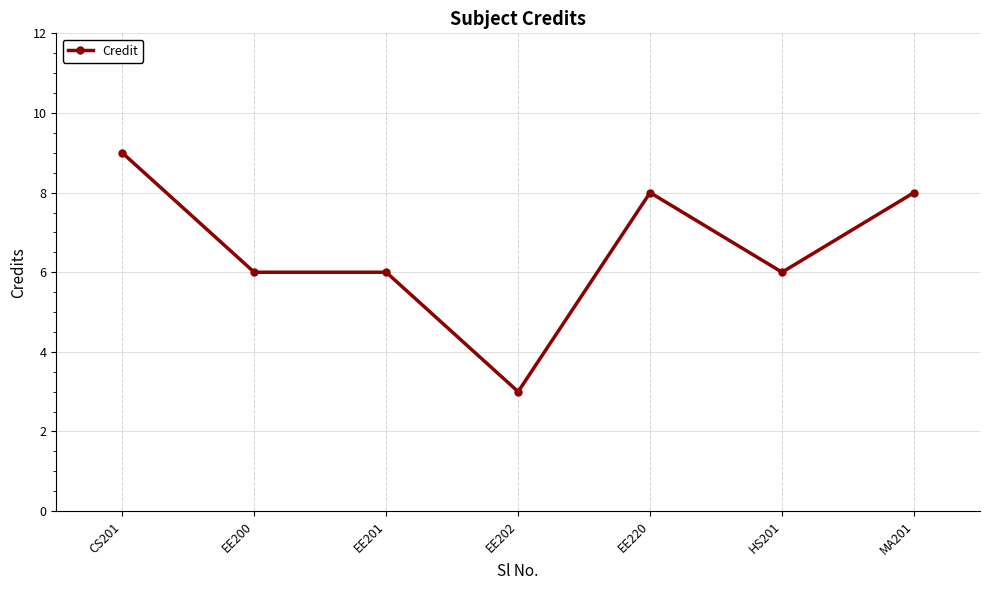

What position from the right is CS201?

7